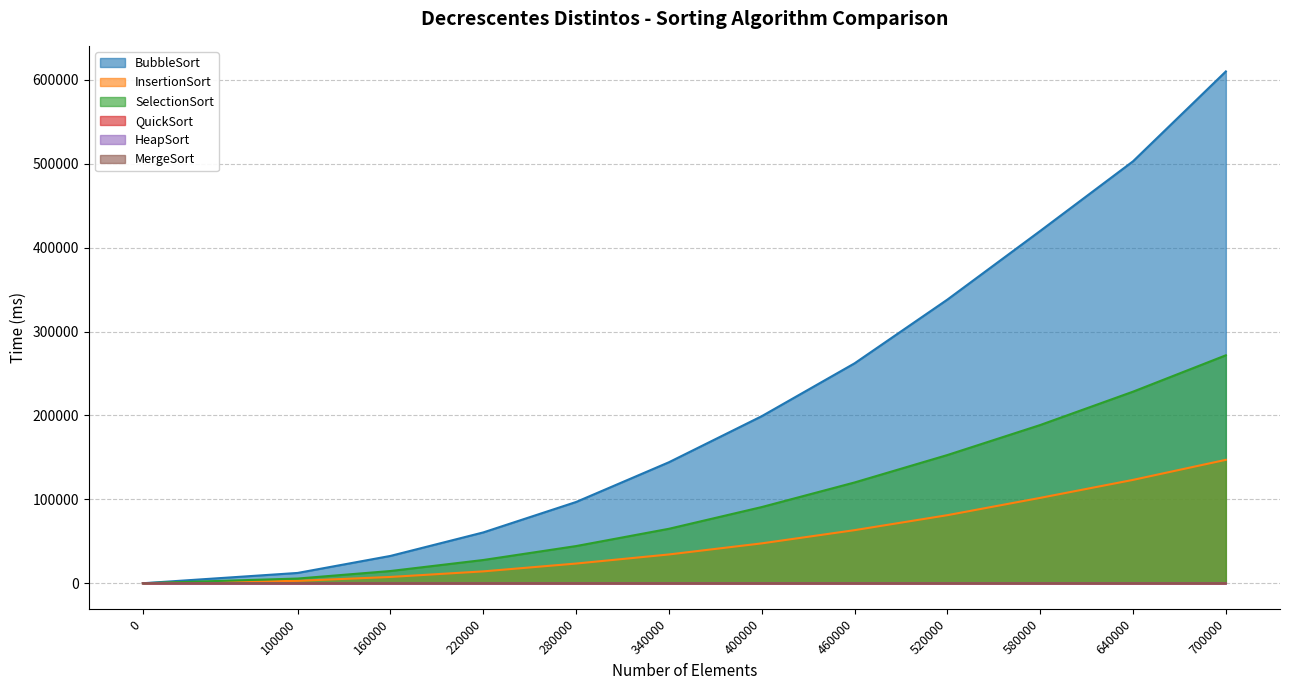

Reading left to right, extract all data points from this chart.

BubbleSort: 0=0.0	100000=12277.3	160000=32576.0	220000=60585.3	280000=96863.0	340000=144229.7	400000=199129.3	460000=262138.3	520000=338122.0	580000=419936.7	640000=502973.7	700000=610071.7
InsertionSort: 0=0.0	100000=2844.0	160000=7505.7	220000=14142.0	280000=23476.3	340000=34310.7	400000=47526.3	460000=63283.0	520000=81138.7	580000=101760.3	640000=123199.7	700000=147108.7
SelectionSort: 0=0.0	100000=5594.3	160000=14574.3	220000=27706.0	280000=44316.3	340000=64914.7	400000=90814.7	460000=120128.3	520000=152823.0	580000=188596.3	640000=228362.7	700000=271704.7
QuickSort: 0=0.0	100000=6.7	160000=7.3	220000=12.3	280000=13.3	340000=16.3	400000=19.0	460000=22.3	520000=25.3	580000=30.3	640000=31.7	700000=33.0
HeapSort: 0=0.0	100000=10.3	160000=25.7	220000=26.3	280000=31.0	340000=41.3	400000=46.7	460000=52.0	520000=62.0	580000=73.0	640000=78.0	700000=88.7
MergeSort: 0=0.0	100000=5.3	160000=10.0	220000=16.0	280000=21.0	340000=26.0	400000=15.7	460000=36.7	520000=36.7	580000=36.3	640000=41.7	700000=46.7